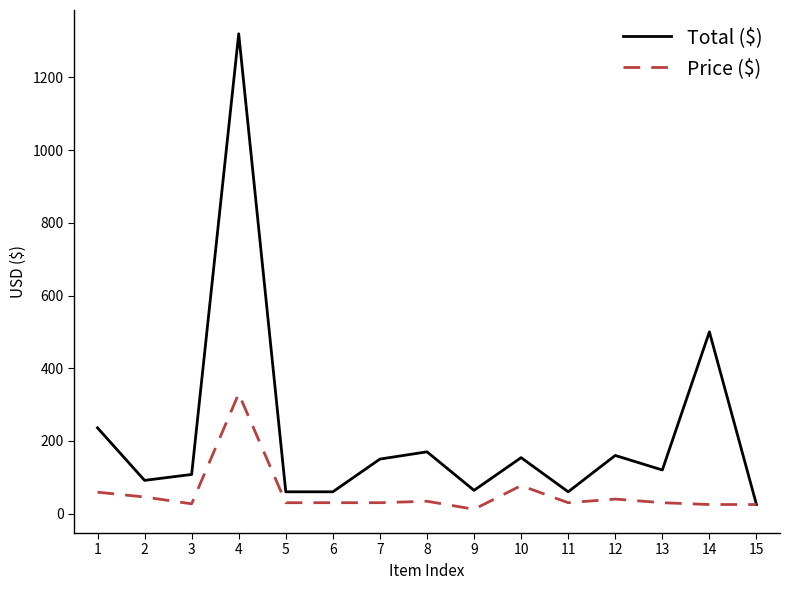

Which series has the largest total across all categories?

Total ($)